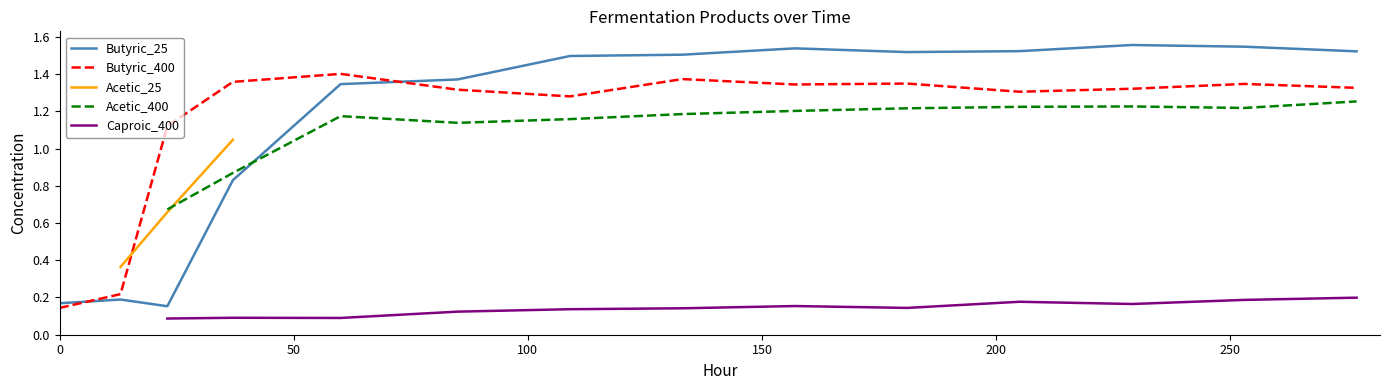

Which series ends up on top after the final intersection of Butyric_400 and Butyric_25?

Butyric_25